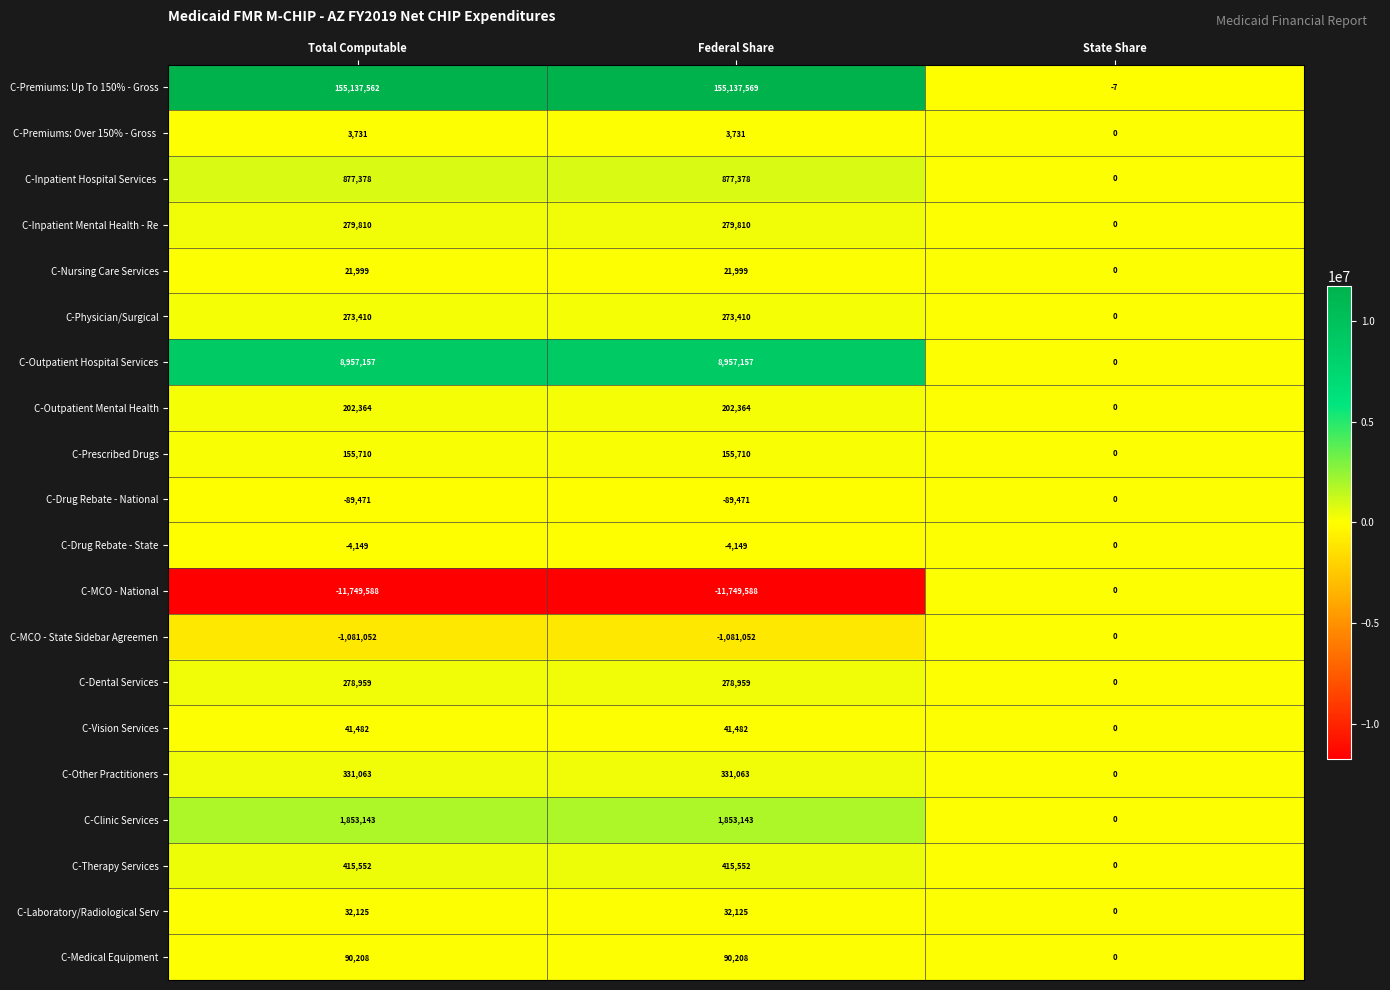

At which category is the sum across all series the highest?

Federal Share